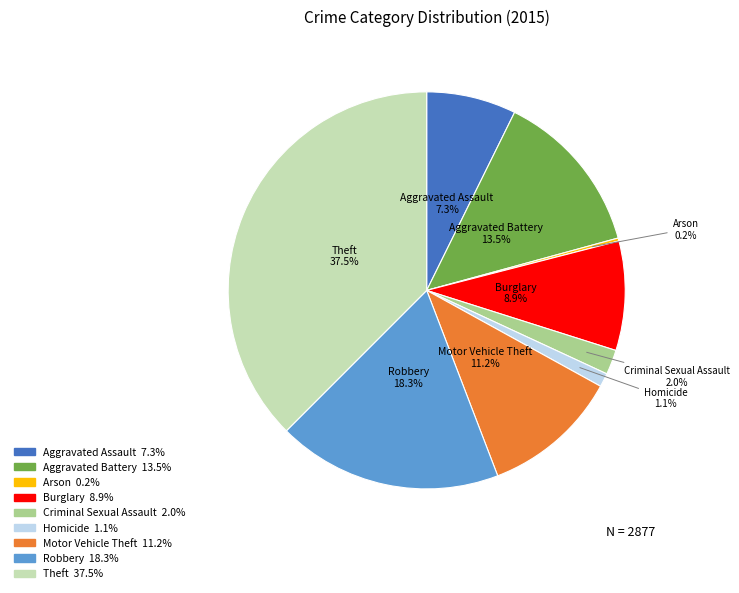

Which category has the biggest portion of the pie?

Theft